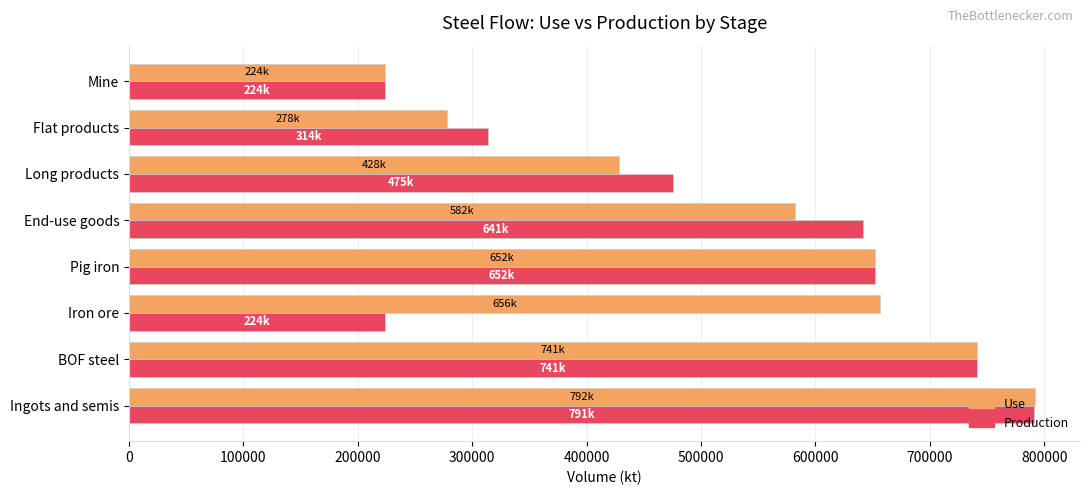

What is the difference between the highest and lowest values at Iron ore?

432186.5